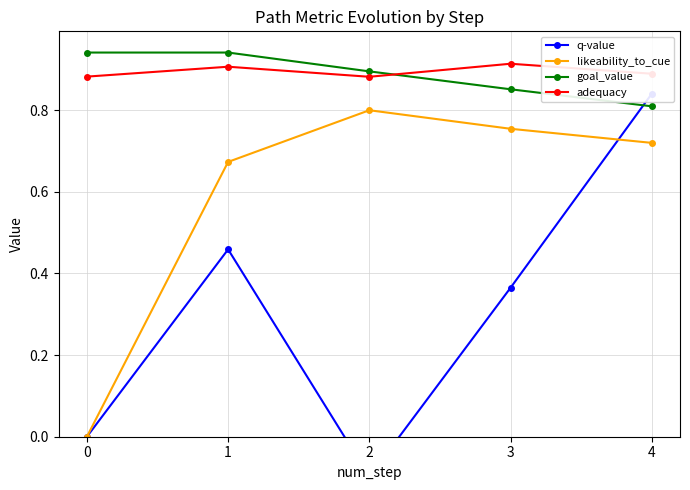

In adequacy, how many points are higher than both neighbors (excluding endpoints)?

2